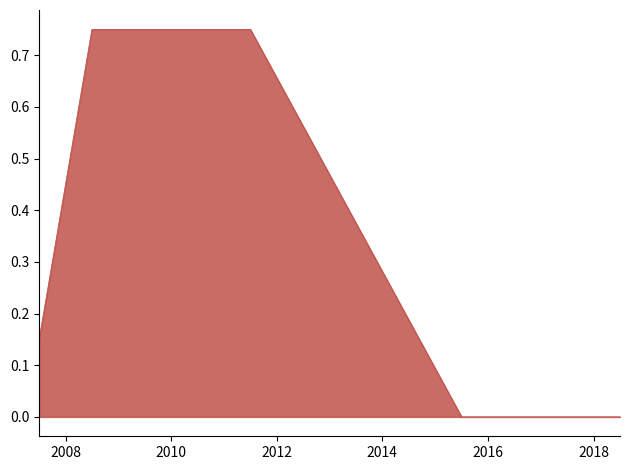

What is the sum of all values?

2.4